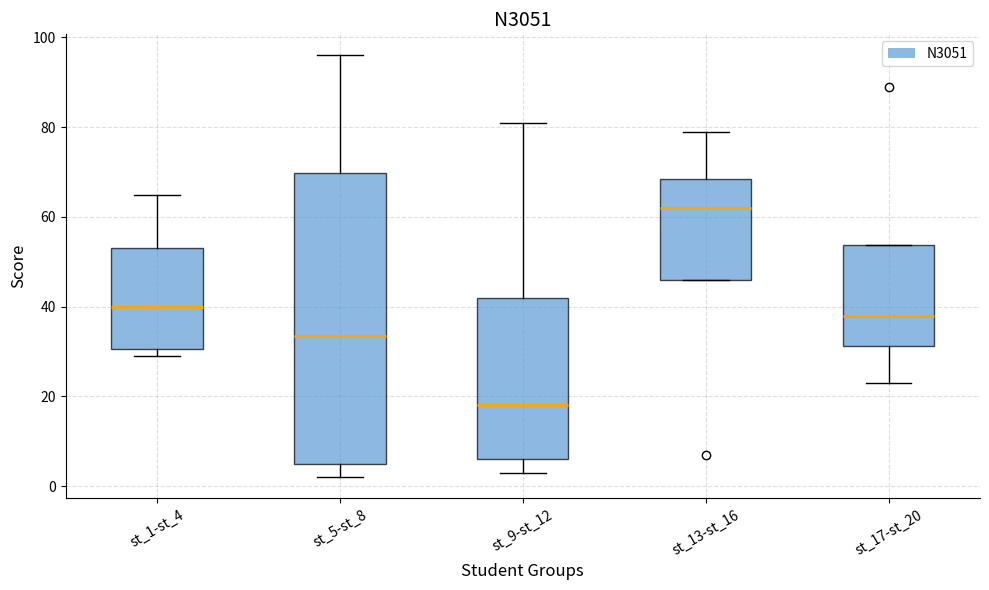

Where is the upper edge of the box for st_13-st_16 on the y-axis? The values are not printed on the chart, so give them approximately, as read against the axis.

68